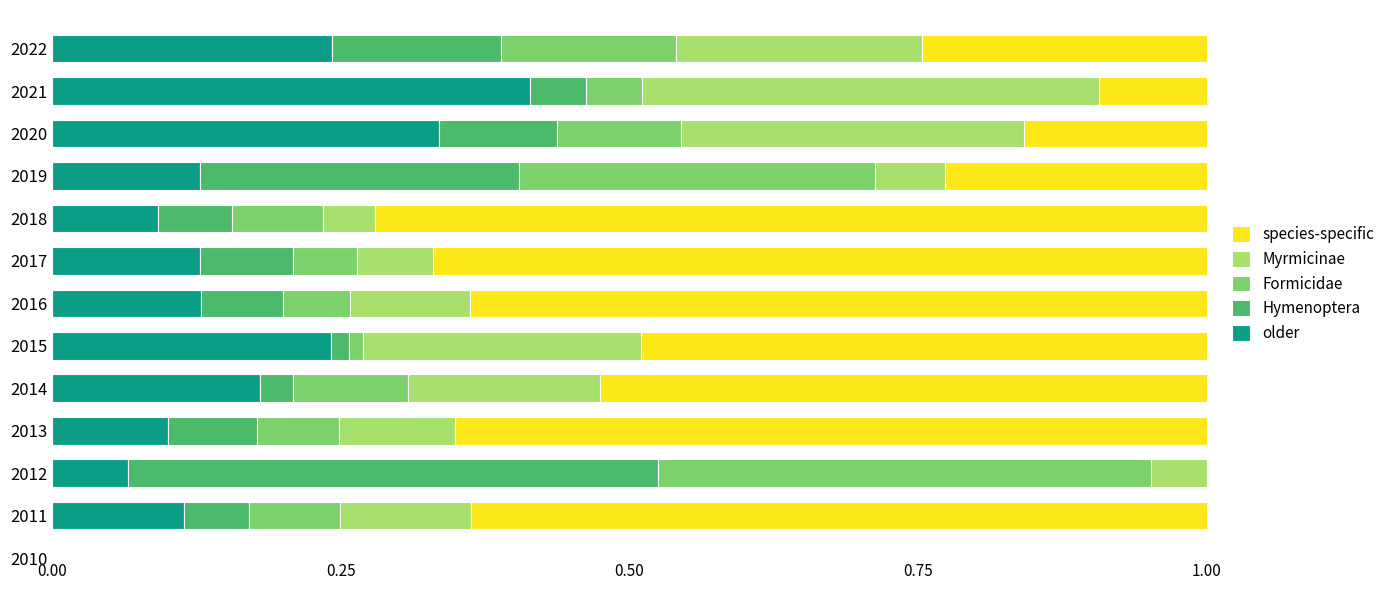

At which label does older reach its peak?

2021